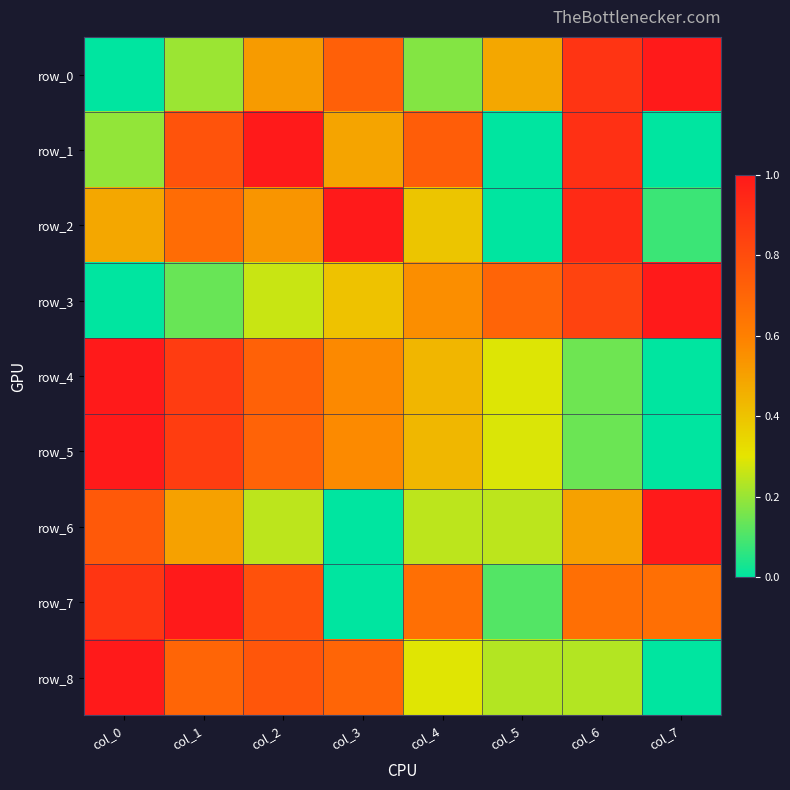

At which label does row_6 reach its minimum?

col_3